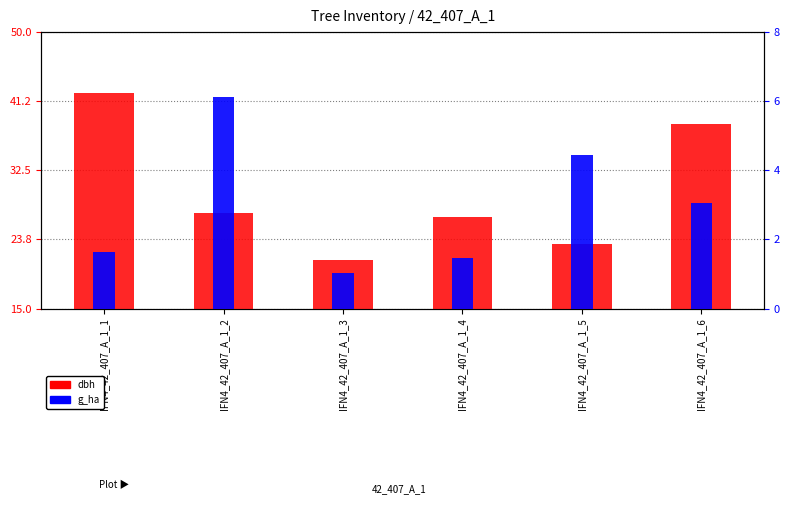

Between IFN4_42_407_A_1_5 and IFN4_42_407_A_1_6, which is larger?

IFN4_42_407_A_1_6